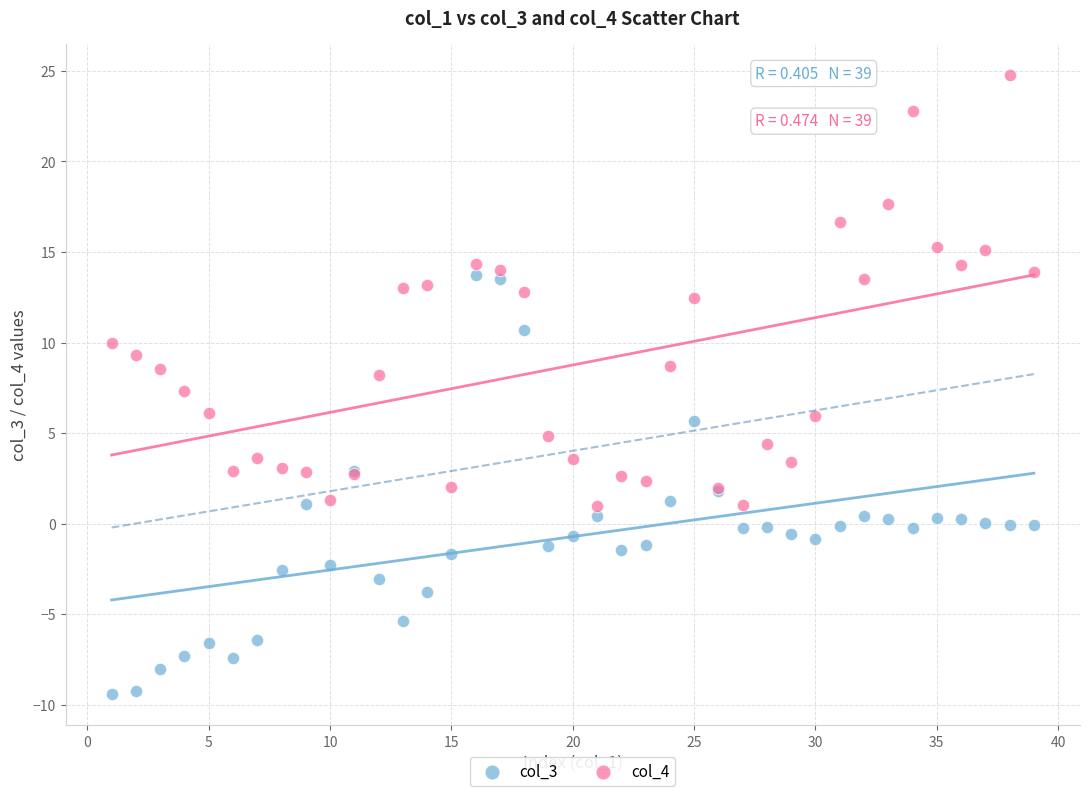

Which series contains the lowest Y value?

col_3